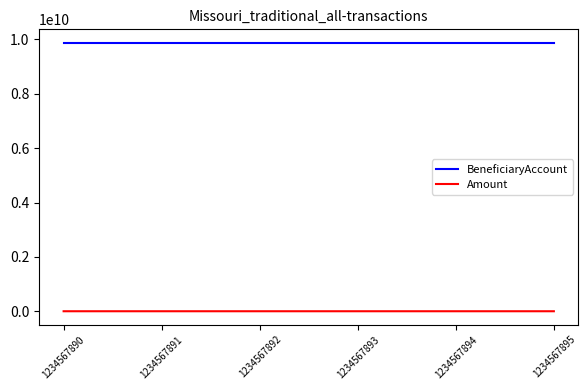

What is the difference between the highest and lowest values at 1234567894?

9876543173